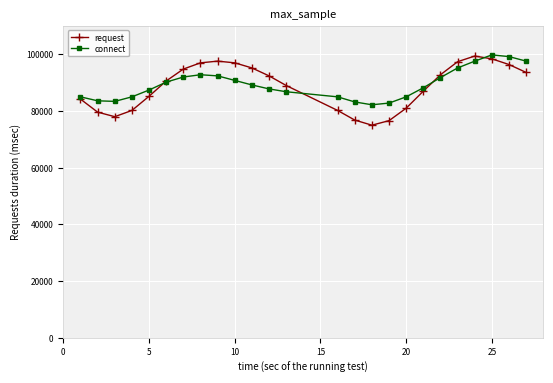

What is the maximum value shown in the chart?

99800